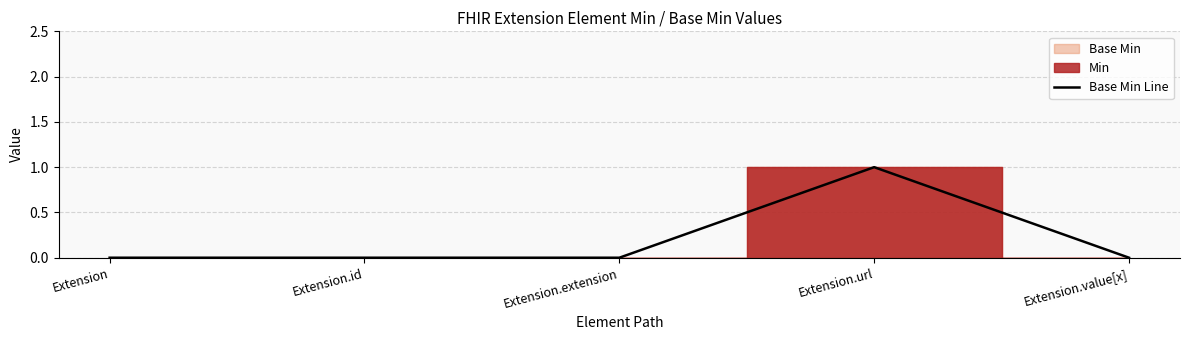

Which label corresponds to the smallest value in the chart?

Extension